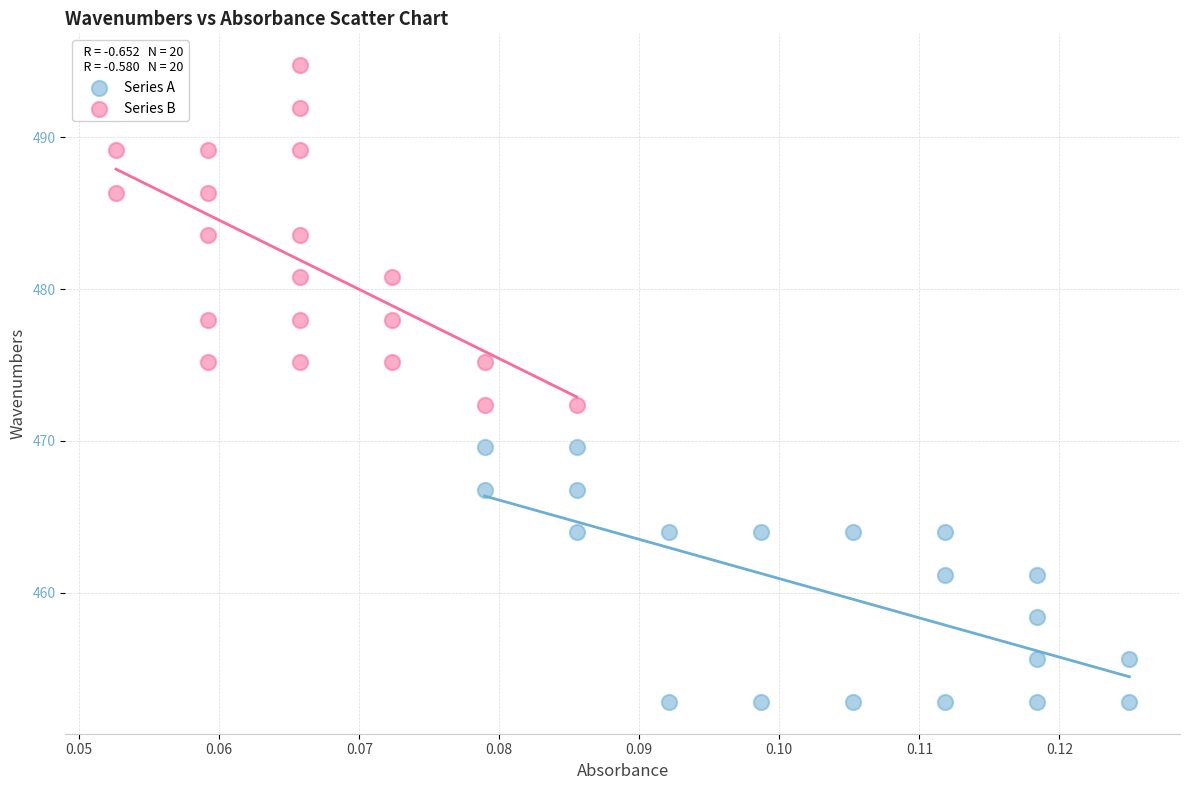

Which series has the largest Y range (max minus min)?

Series B